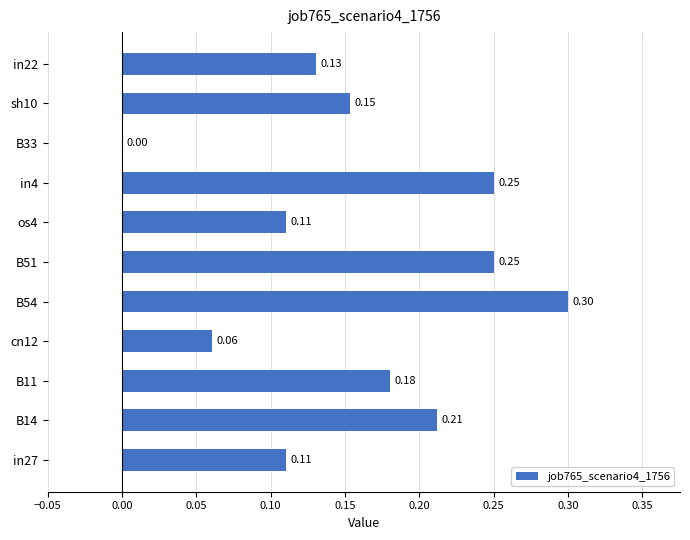

Are the bars horizontal?

Yes